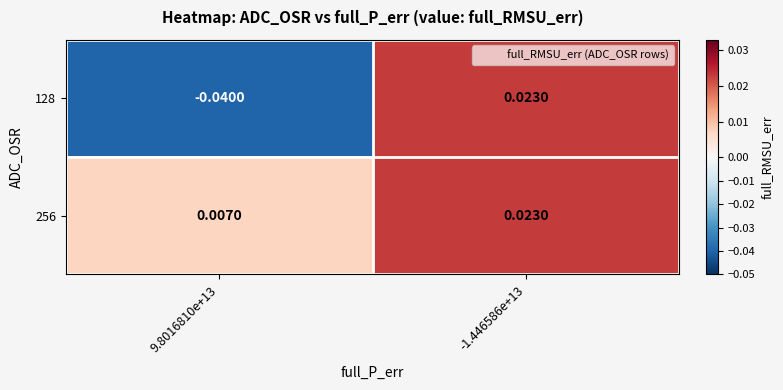

Count the number of categories in the chart.

2